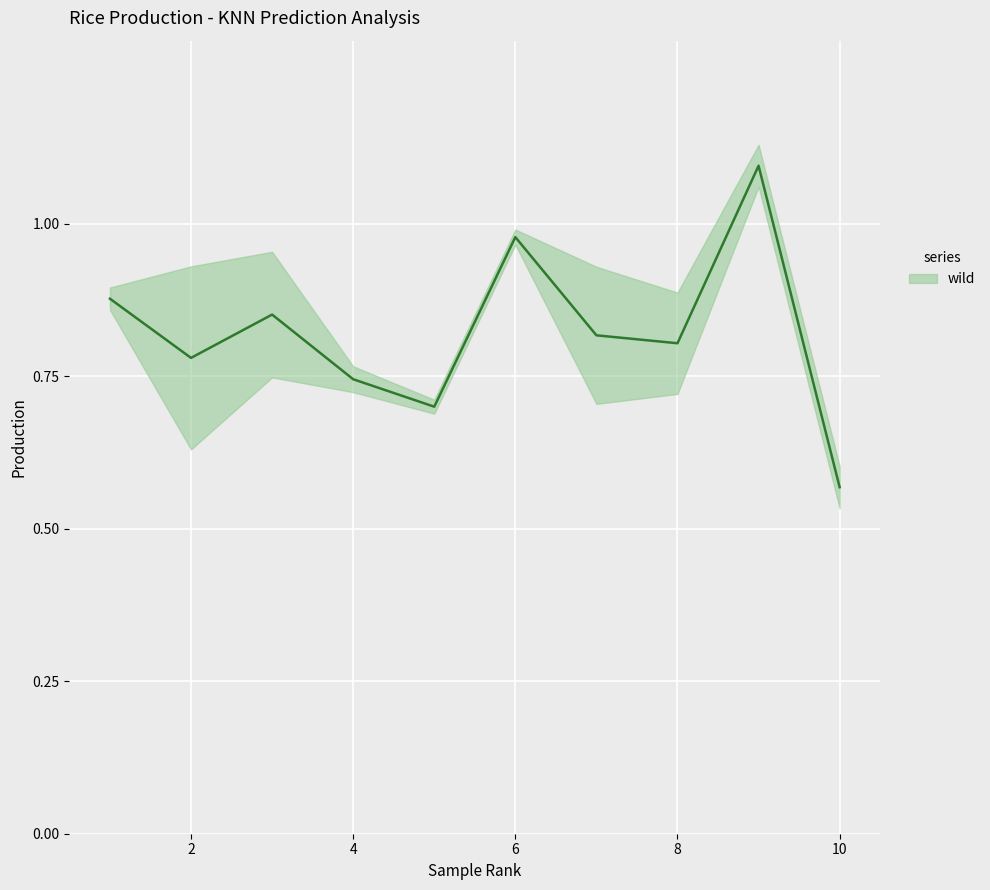

Which category has the highest value in the production_center series?

9